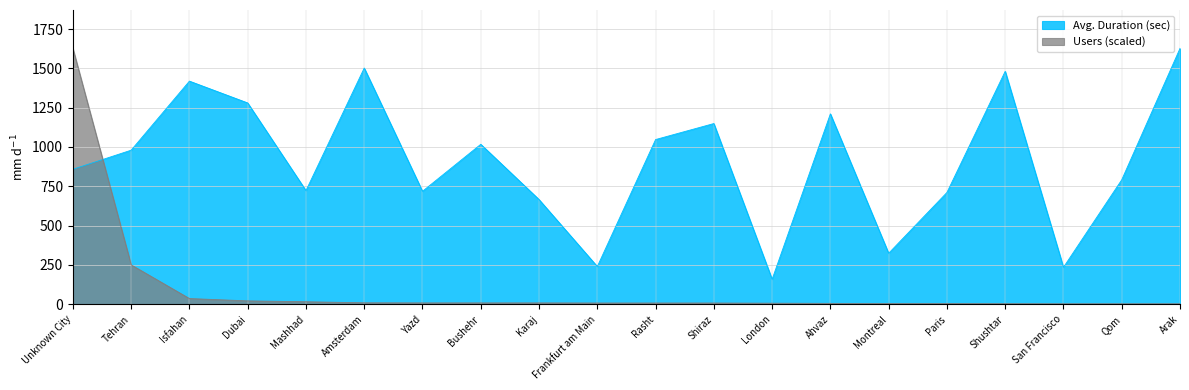

Count the number of data series in this chart.

2